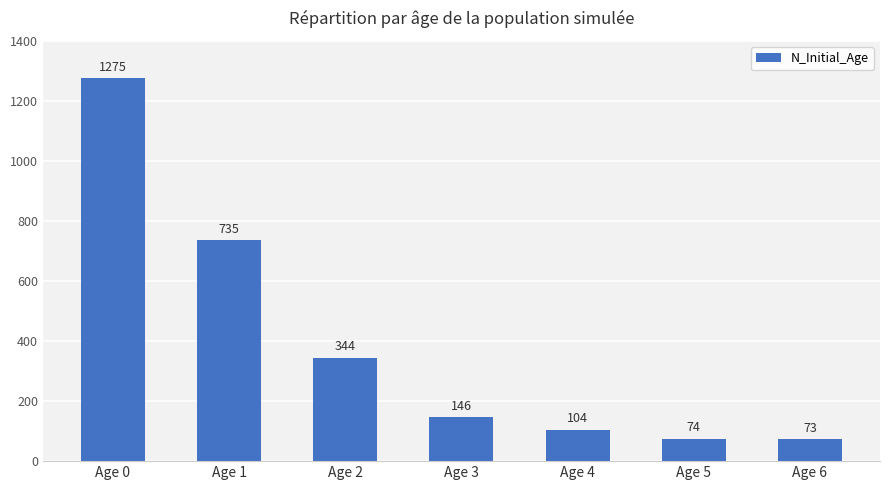

Reading left to right, extract all data points from this chart.

Age 0=1275	Age 1=735	Age 2=344	Age 3=146	Age 4=104	Age 5=74	Age 6=73